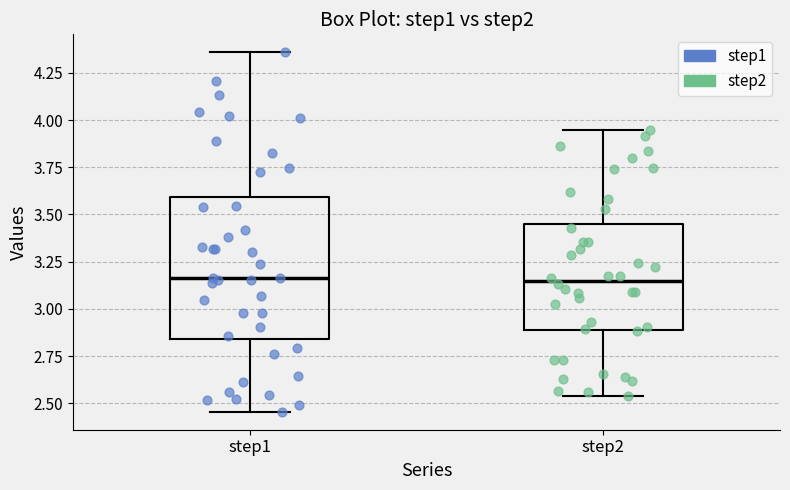

Which box is the tallest, from its lower edge to its upper edge?

step1